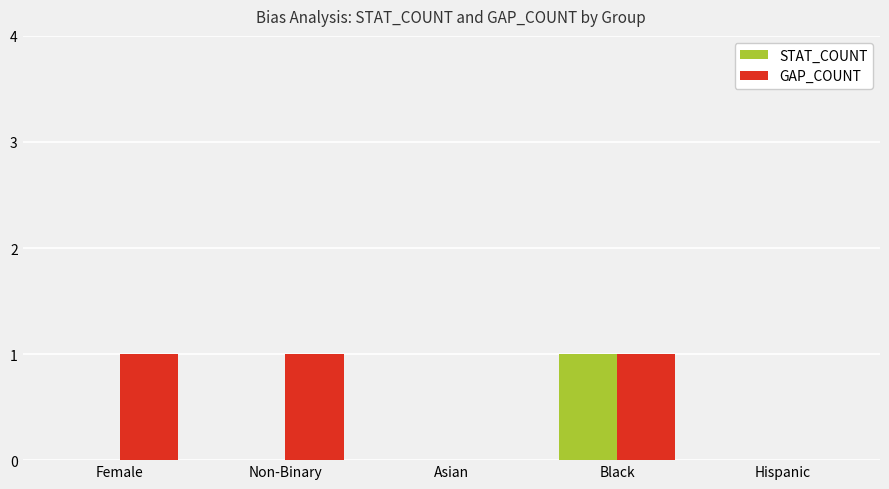

Does the chart contain stacked bars?

No